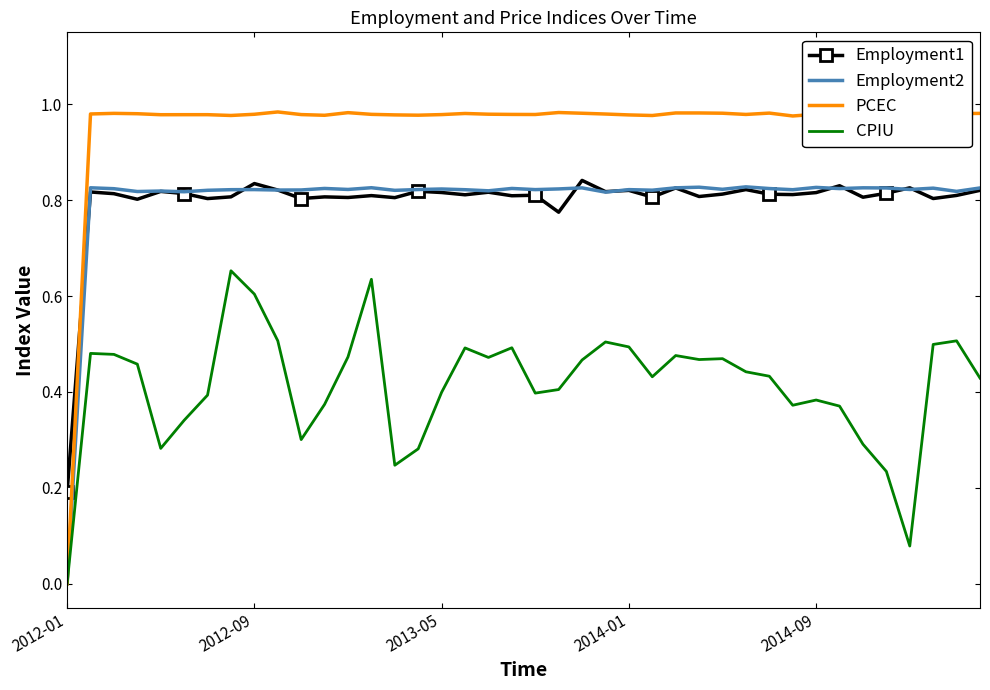

True or false: PCEC and Employment1 intersect in this chart.

True